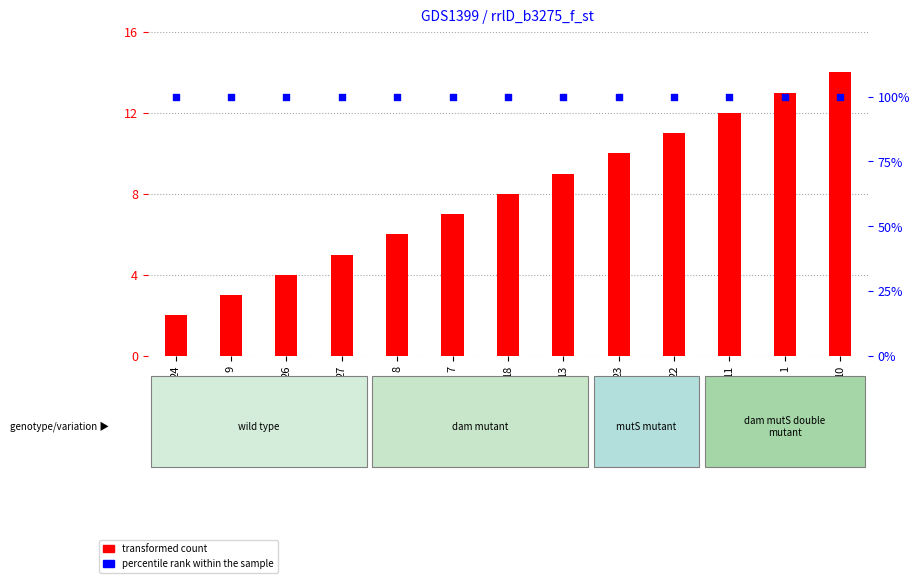

Is the value of percentile rank within the sample at 23 greater than the value of transformed count at 8?

Yes